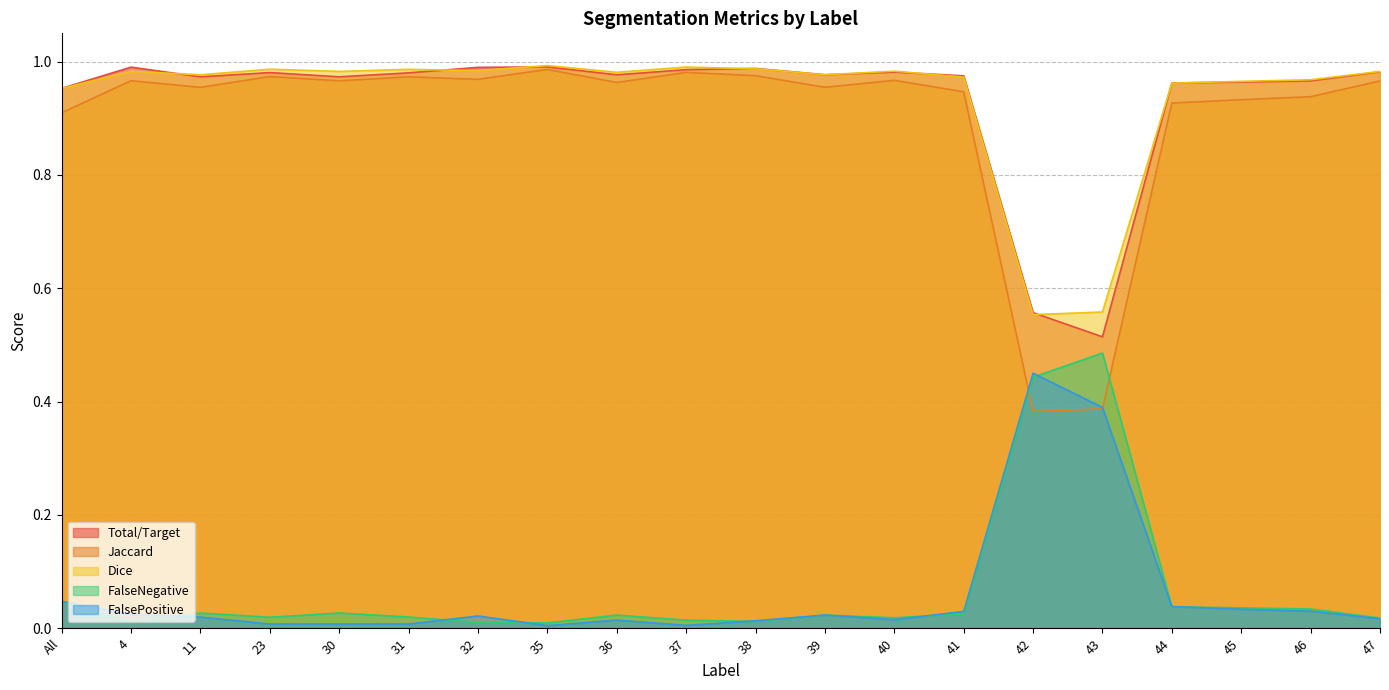

What is the difference between the highest and lowest values at 32?

1.0